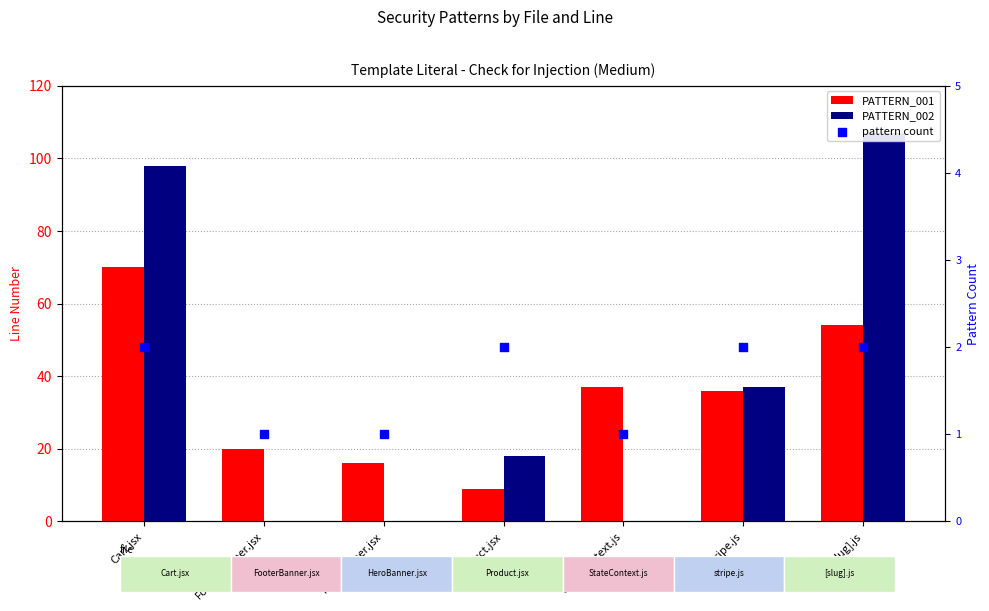

What are all the series names shown in the legend?

PATTERN_001, PATTERN_002, pattern count